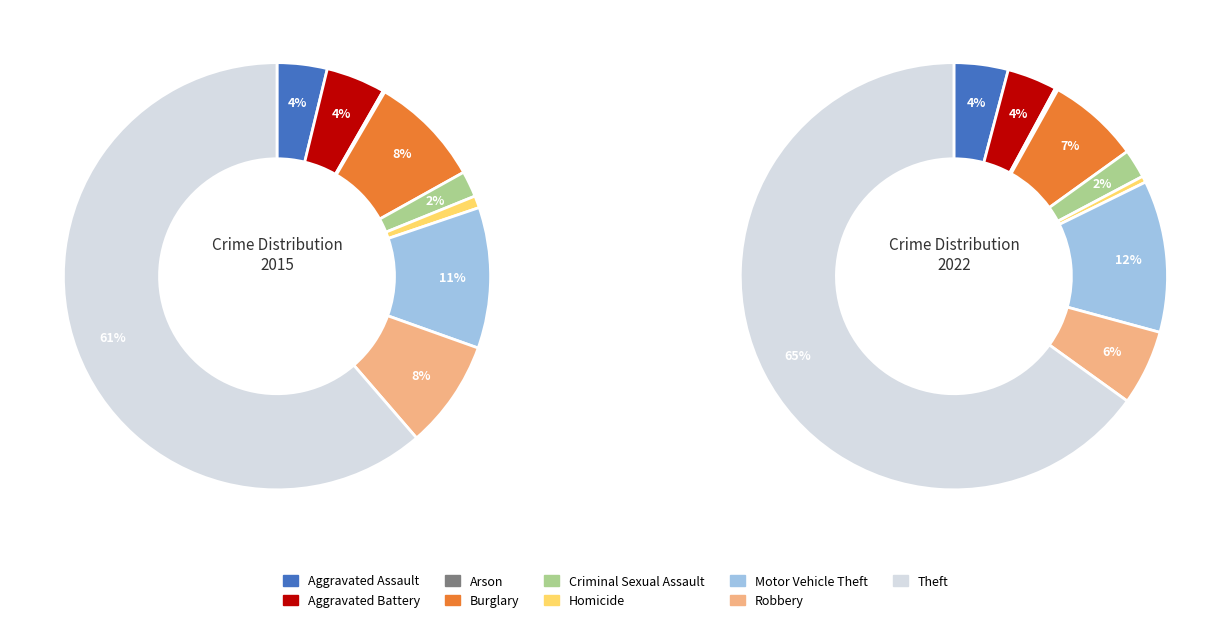

What percentage do Criminal Sexual Assault and Arson together represent?

2.1%